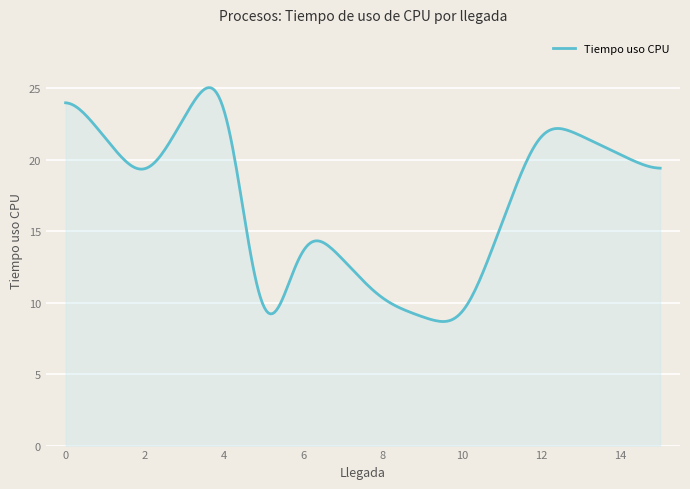

What is the minimum value shown in the chart?

8.7